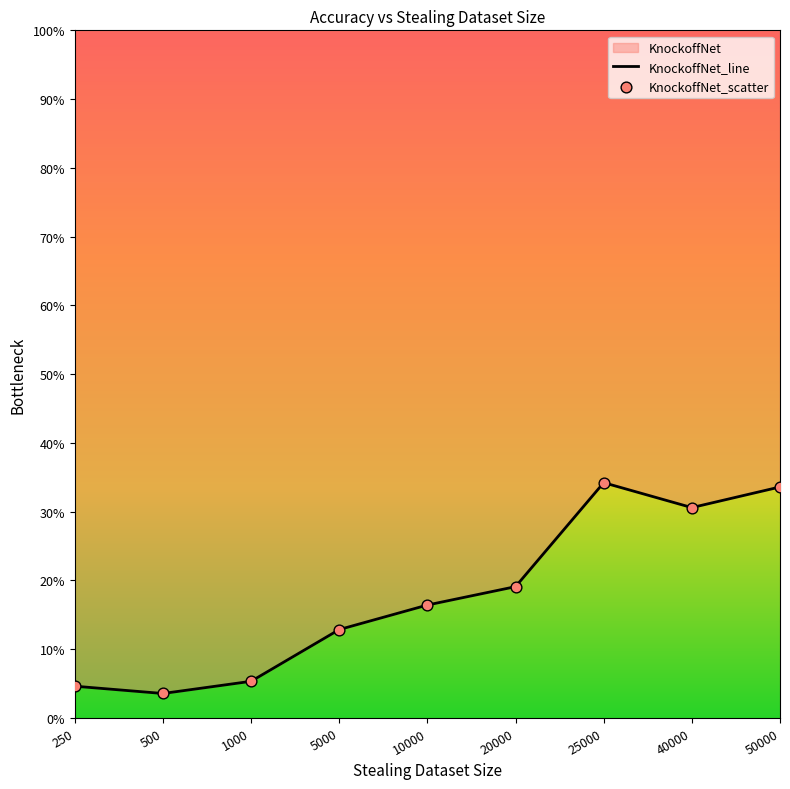

Which series has the largest Y range (max minus min)?

KnockoffNet_line